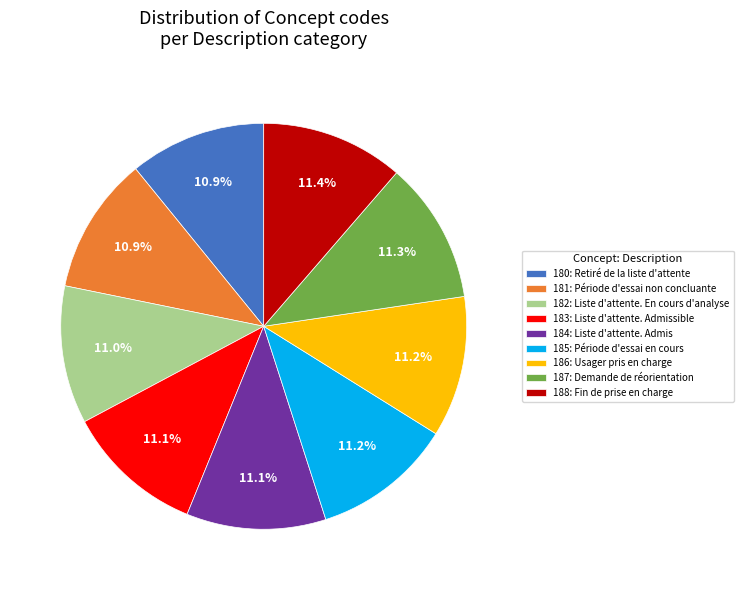

Count the number of slices in the pie.

9